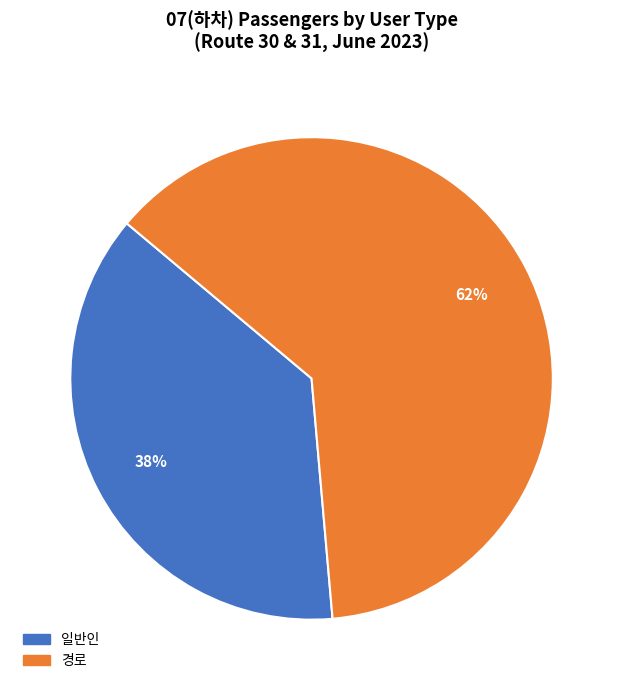

Combined, do 일반인 and 경로 account for over 50%?

Yes